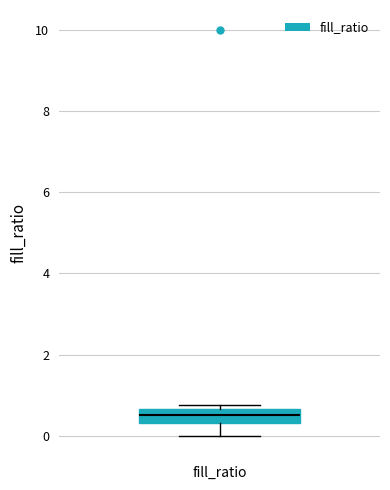

Read this box plot against the y-axis: the position of the median line, the range covered by the box, and the ends of both whiskers. The values are not printed on the chart, so give them approximately, as read against the axis.

median 0.6 (inside the box), box 0.4 to 0.6, whiskers 0.0 to 0.8